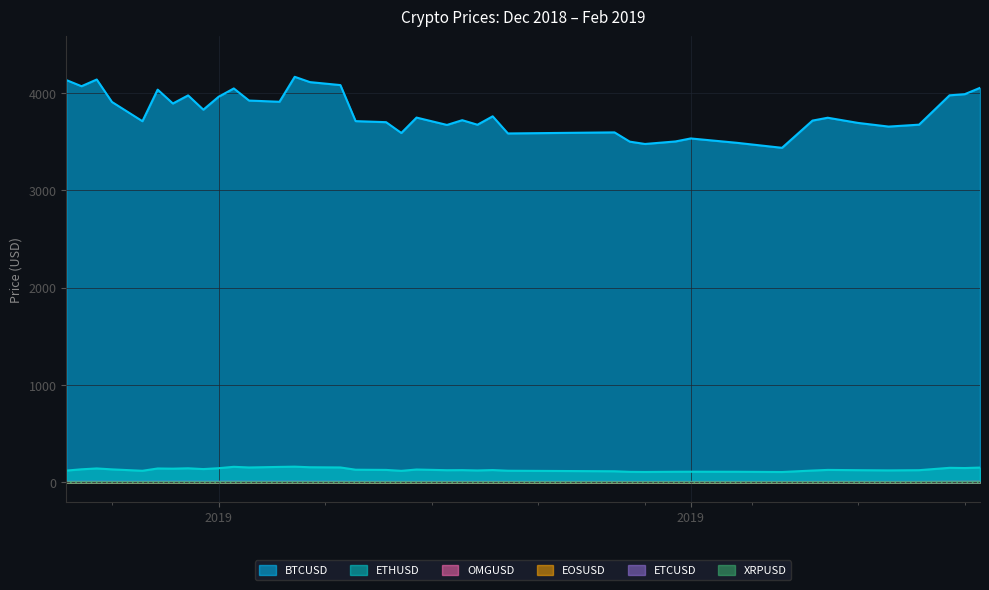

What is the value of the BTCUSD point at the 40th from the left?

4055.0